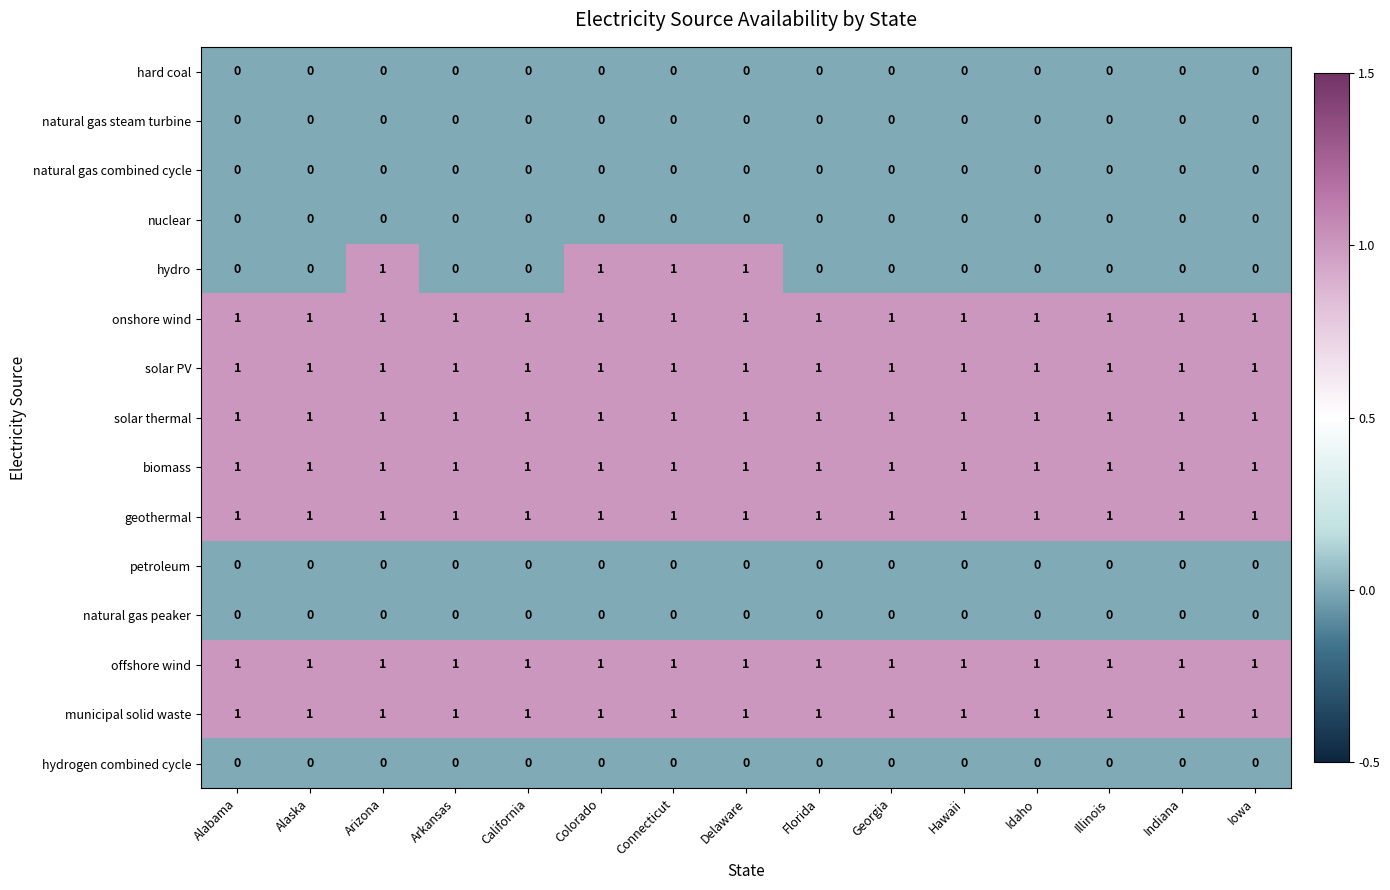

Which series has the largest range (max minus min)?

hydro